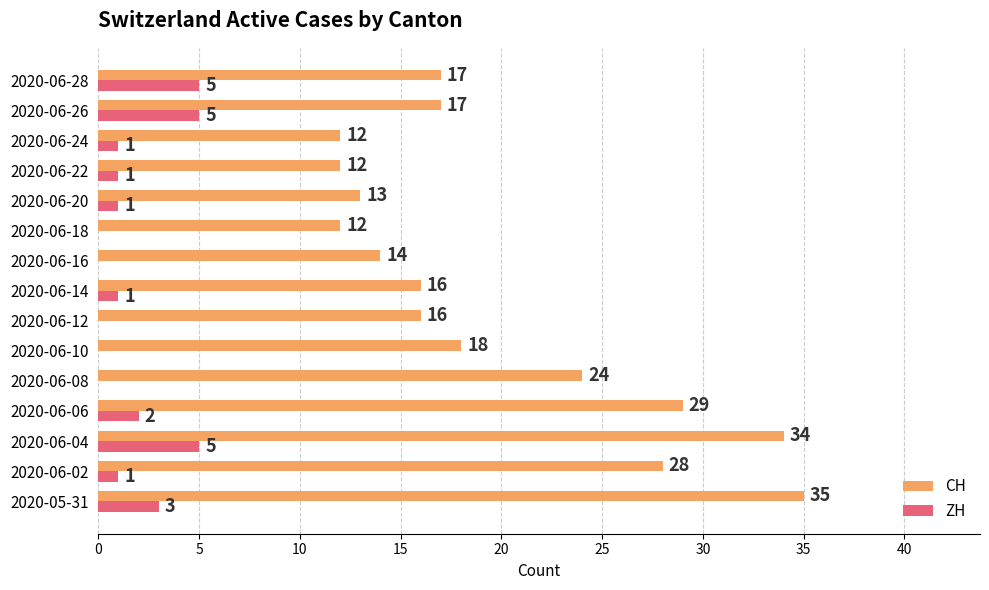

What are all the series names shown in the legend?

CH, ZH